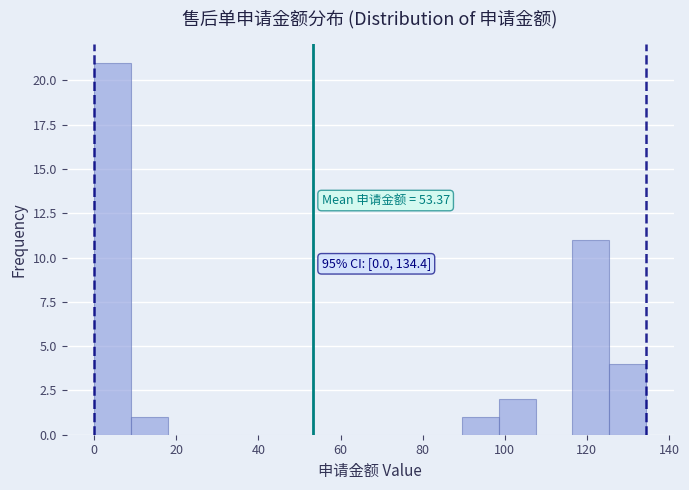

Which range on the x-axis has the tallest bar?

0 to 8